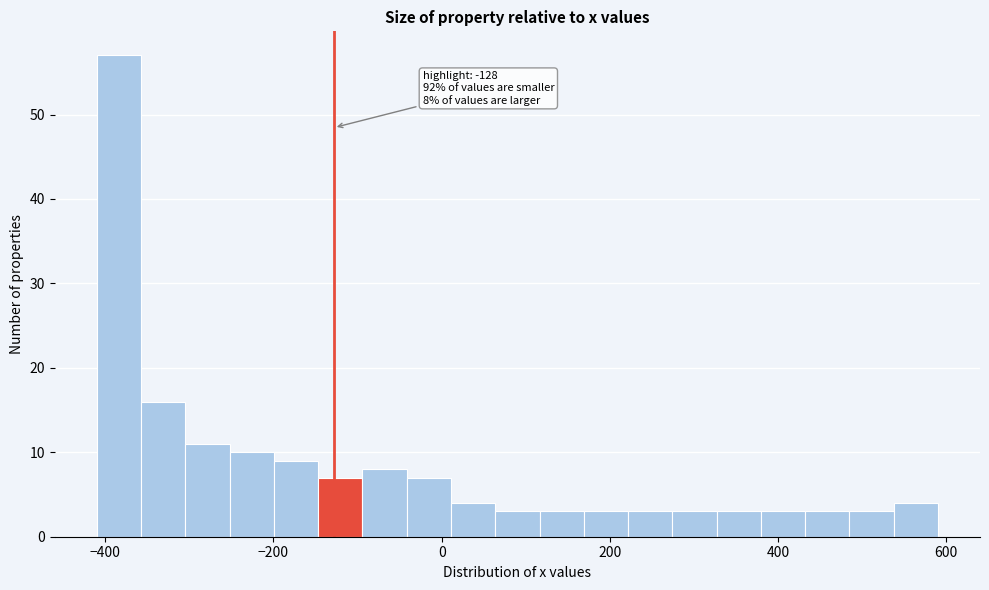

Read against the x-axis, roughly where is the centre of the tallest bar?

-380